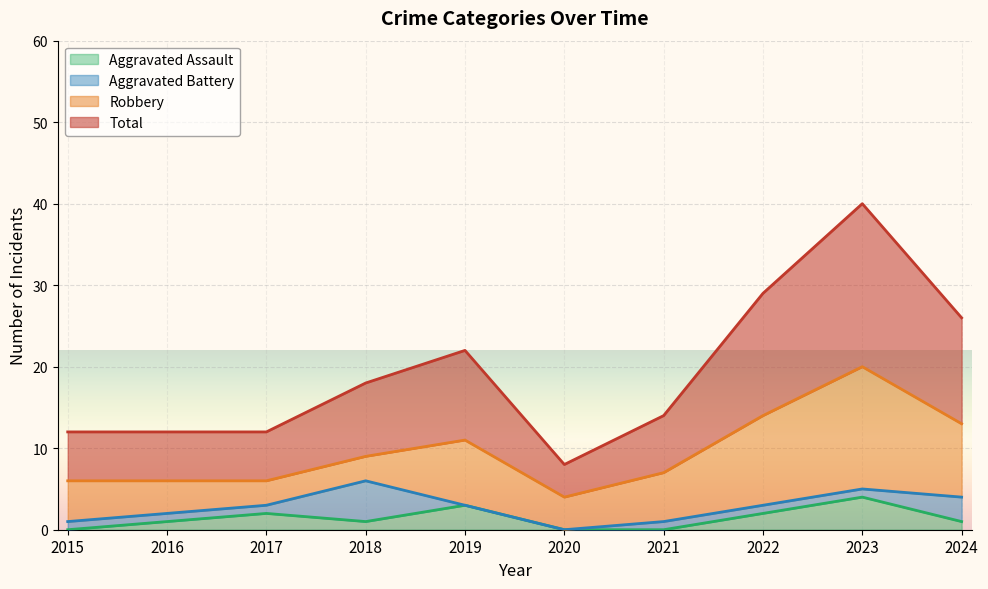

The Aggravated Assault series shows 1 at 2018. True or false?

True